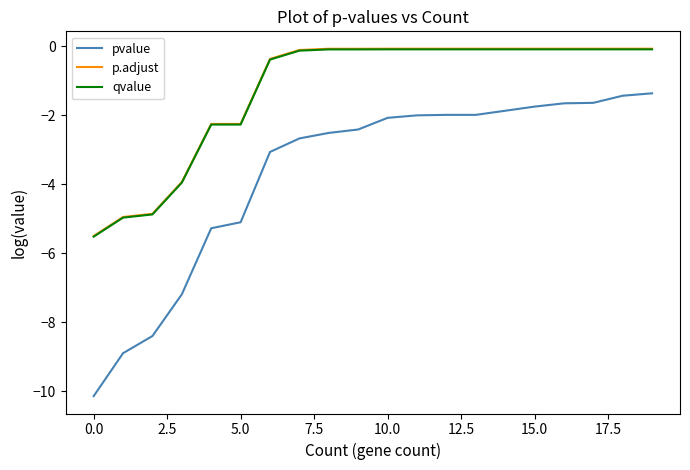

How many lines are shown in the chart?

3